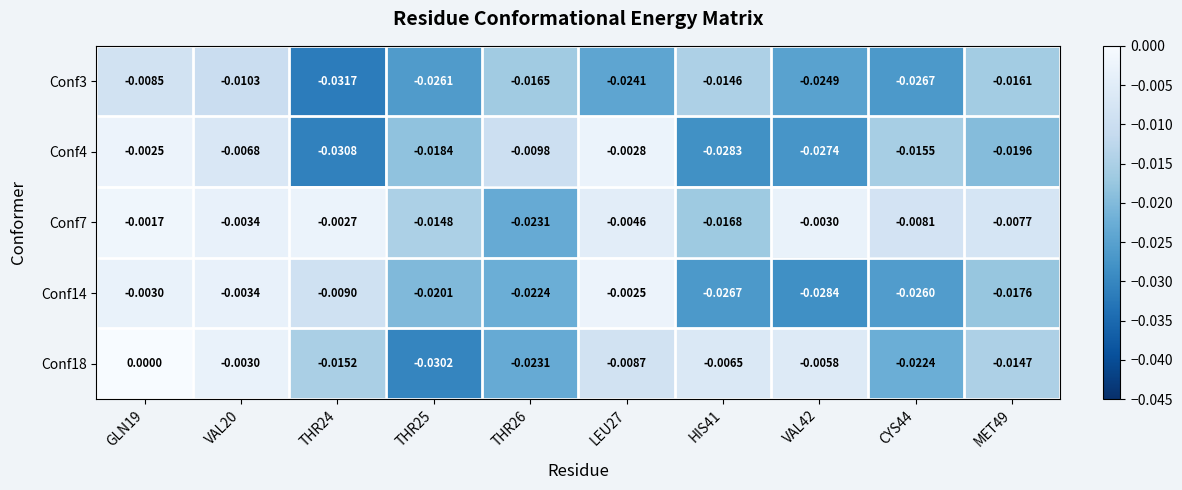

Is the value of Conf4 at VAL20 greater than the value of Conf18 at MET49?

Yes